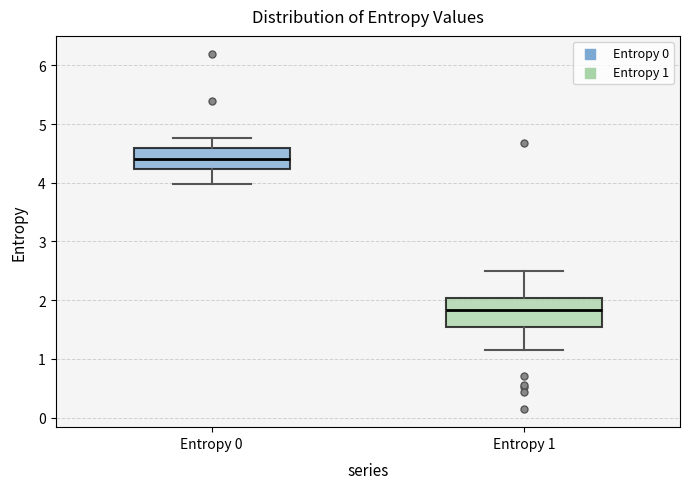

Where does the median line of the box for Entropy 0 sit on the y-axis? The values are not printed on the chart, so give them approximately, as read against the axis.

4.4